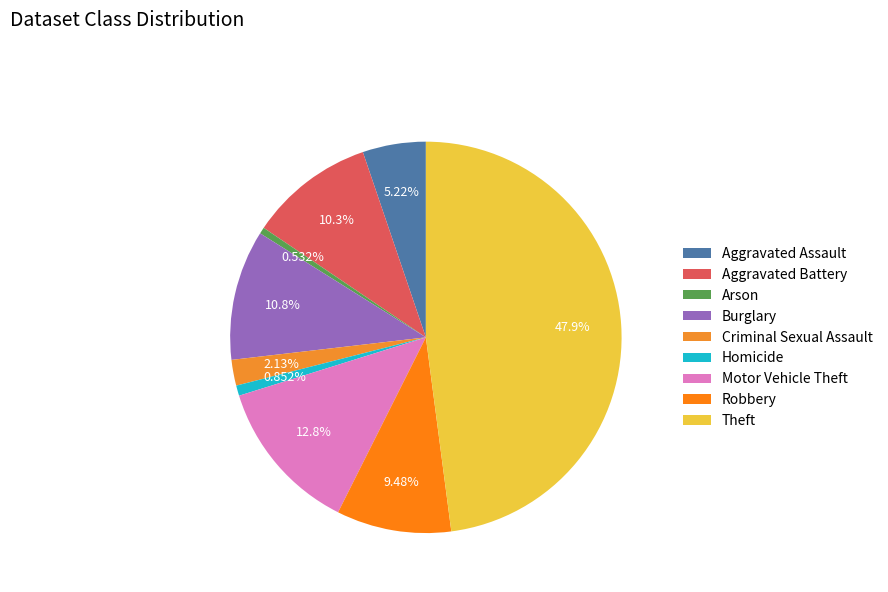

Which category has the biggest portion of the pie?

Theft